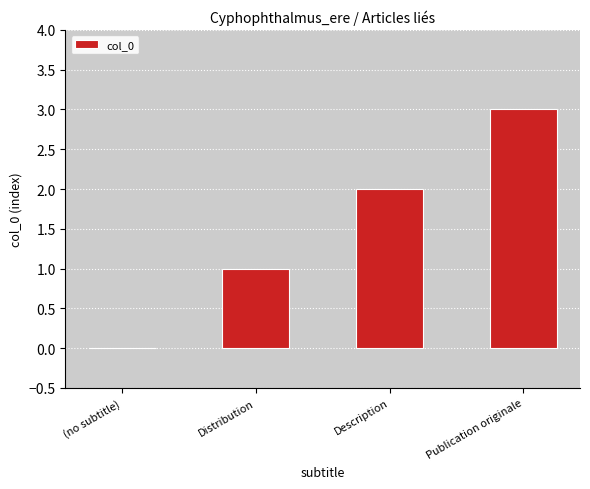

What is the average value?

2